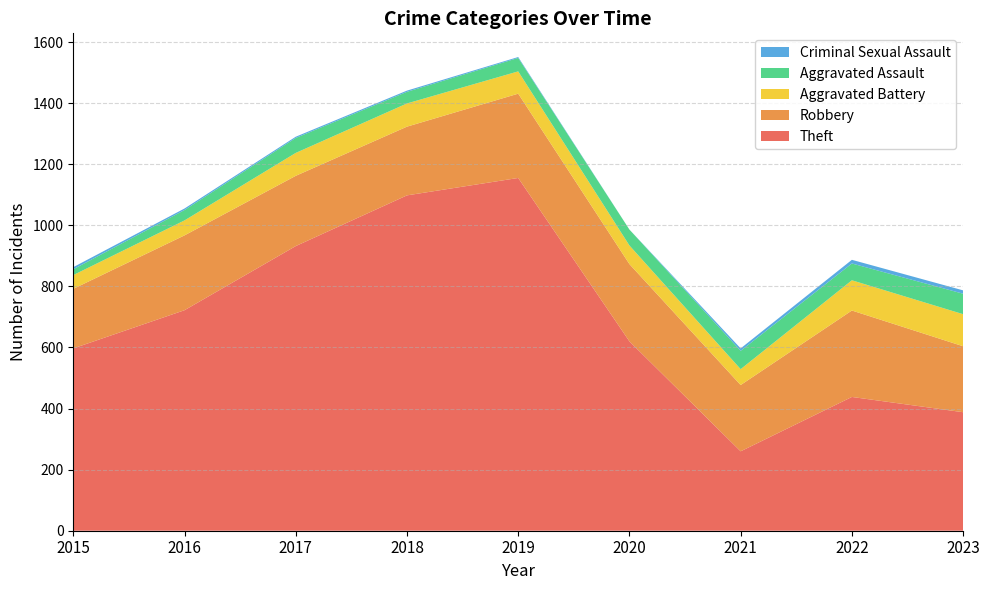

Reading right to left, list all the values displayed in this chart.

Theft: 388	438	260	620	1155	1098	932	722	597
Robbery: 216	283	217	253	276	225	230	245	195
Aggravated Battery: 105	99	52	61	73	76	75	49	45
Aggravated Assault: 67	55	60	52	44	38	49	34	19
Criminal Sexual Assault: 11	12	8	0	3	4	4	5	7